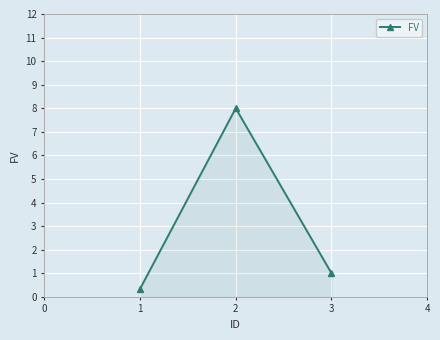

What is the change in value from 2 to 3?

-7.0